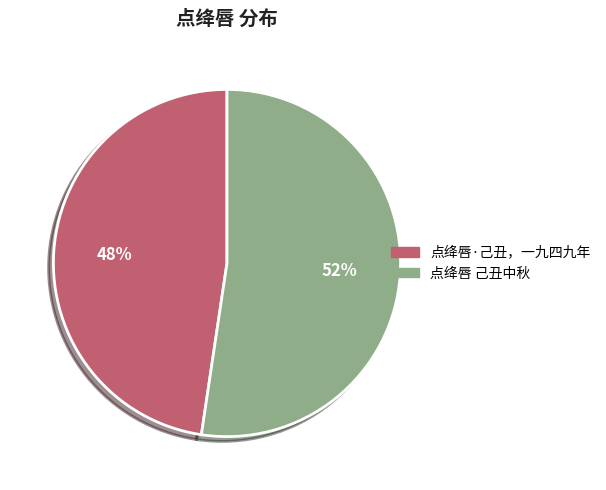

To the nearest percent, what percentage of the pie is 点绛唇·己丑，一九四九年?

48%